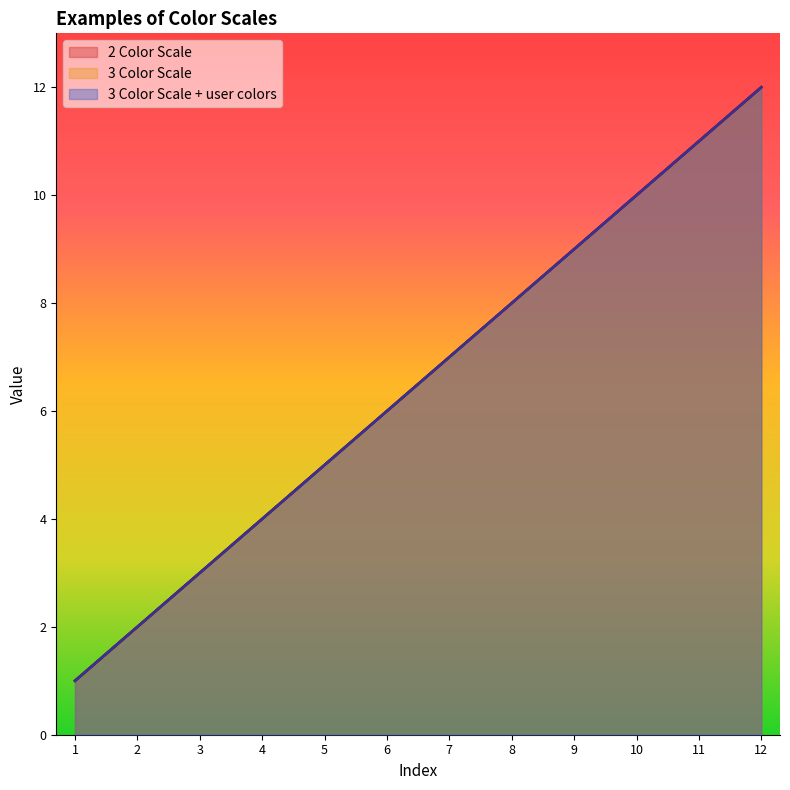

True or false: 2 Color Scale and 3 Color Scale intersect in this chart.

False